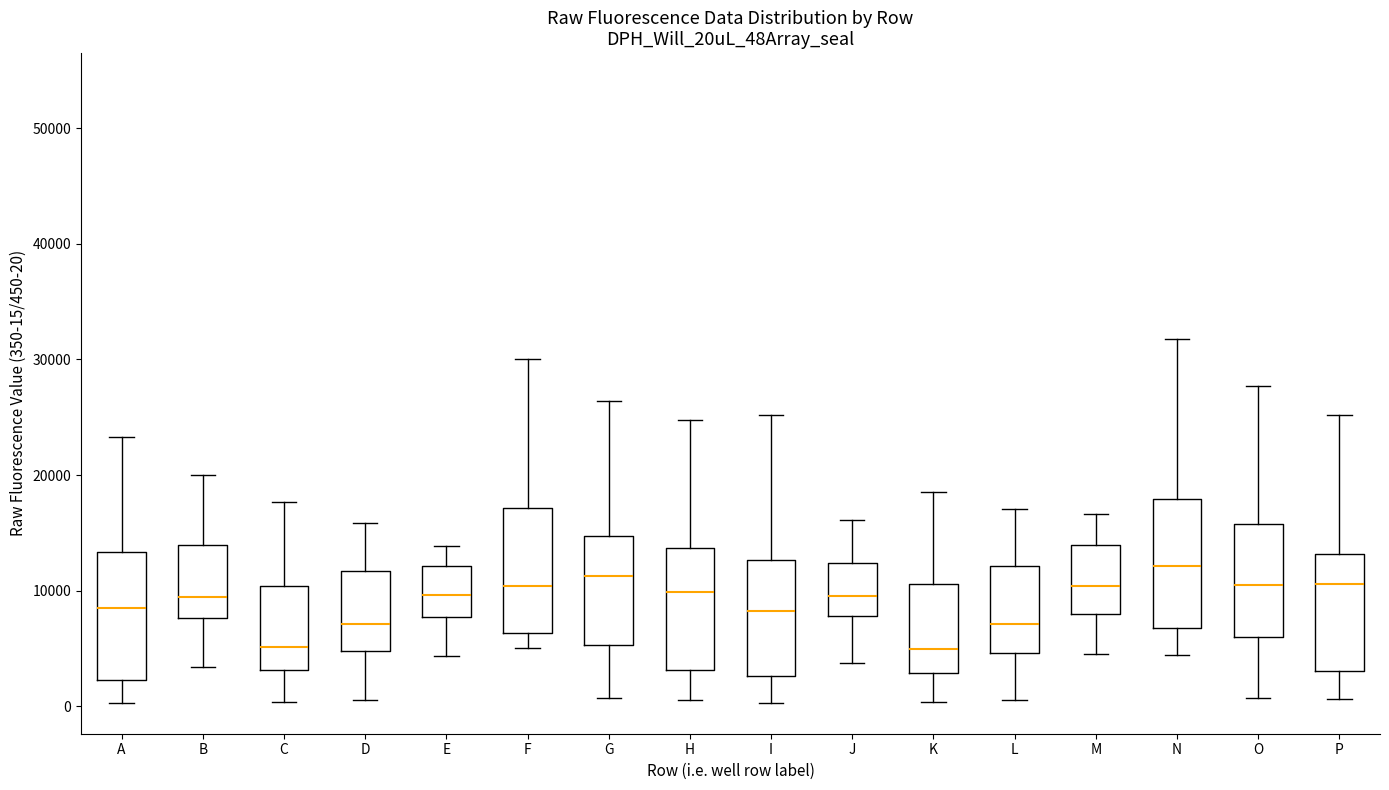

Where is the lower edge of the box for L on the y-axis? The values are not printed on the chart, so give them approximately, as read against the axis.

5000